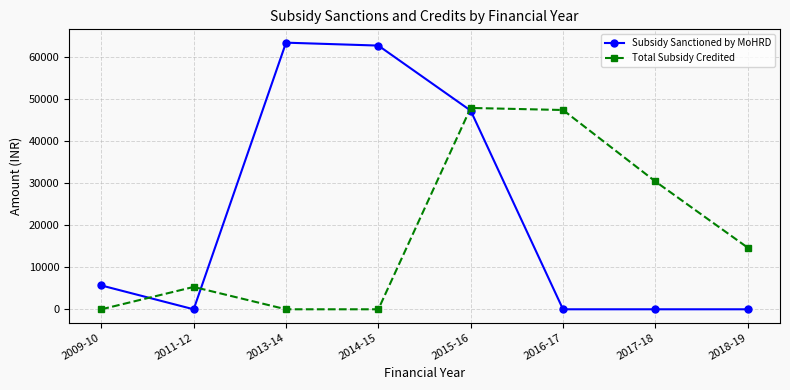

Reading right to left, what are all the values shown in this chart?

Subsidy Sanctioned by MoHRD: 0	0	0	47209	62666	63359	0	5663
Total Subsidy Credited: 14654	30384	47356	47846	0	0	5311	0